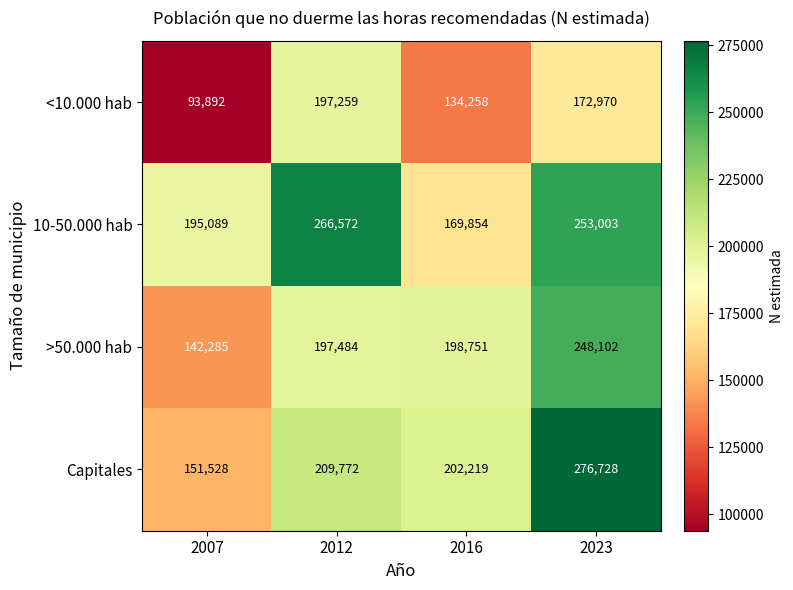

Which series has the largest range (max minus min)?

Capitales